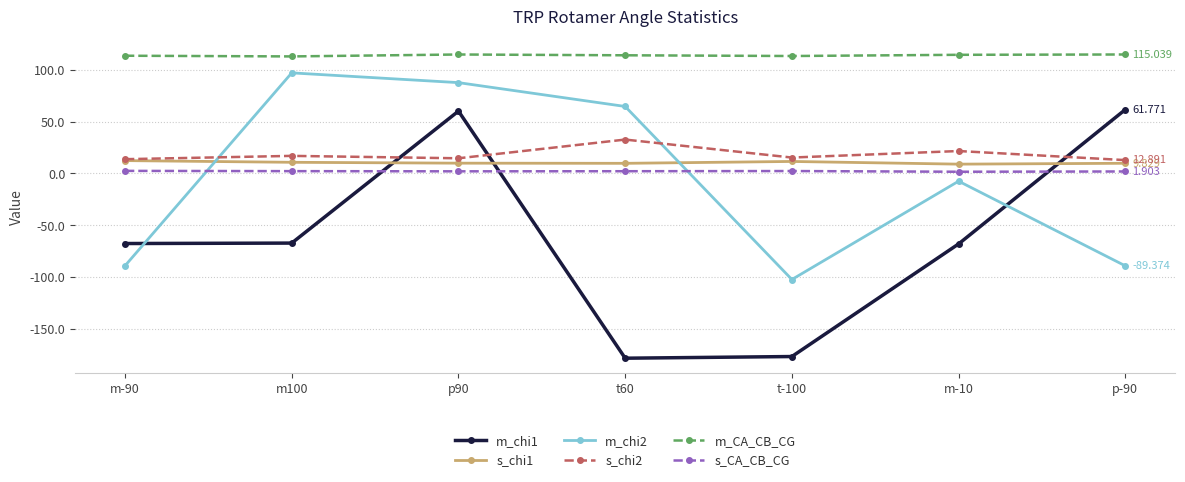

Is the value of m_chi2 at p90 greater than the value of m_chi1 at m-10?

Yes